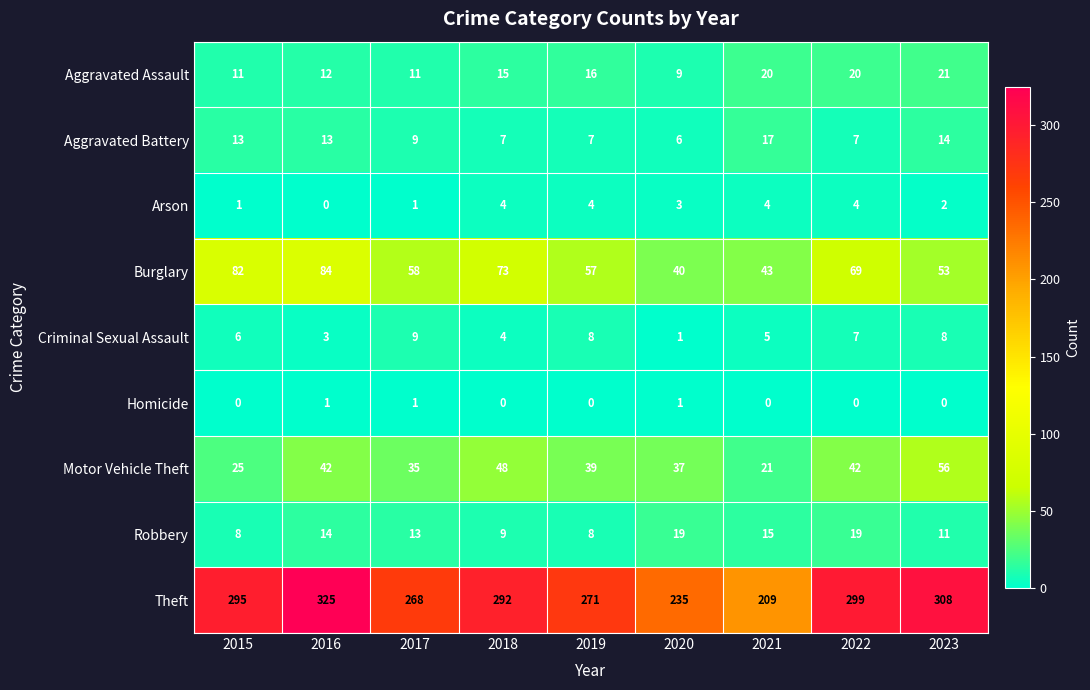

Which series changed the most between 2015 and 2022?

Motor Vehicle Theft